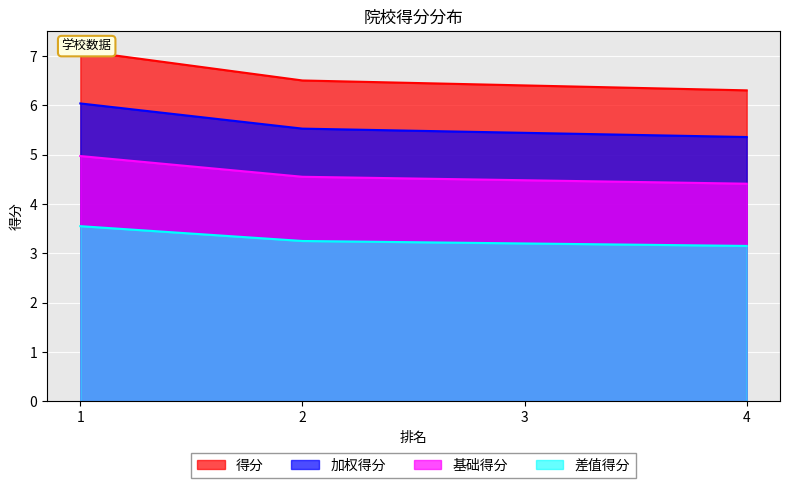

Reading left to right, what are all the values shown in this chart?

7.1	6.5	6.4	6.3